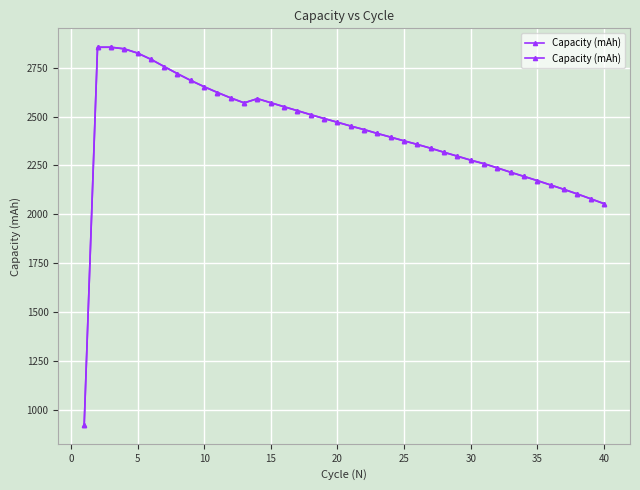

How many points are lower than both their immediate neighbors (excluding endpoints)?

1